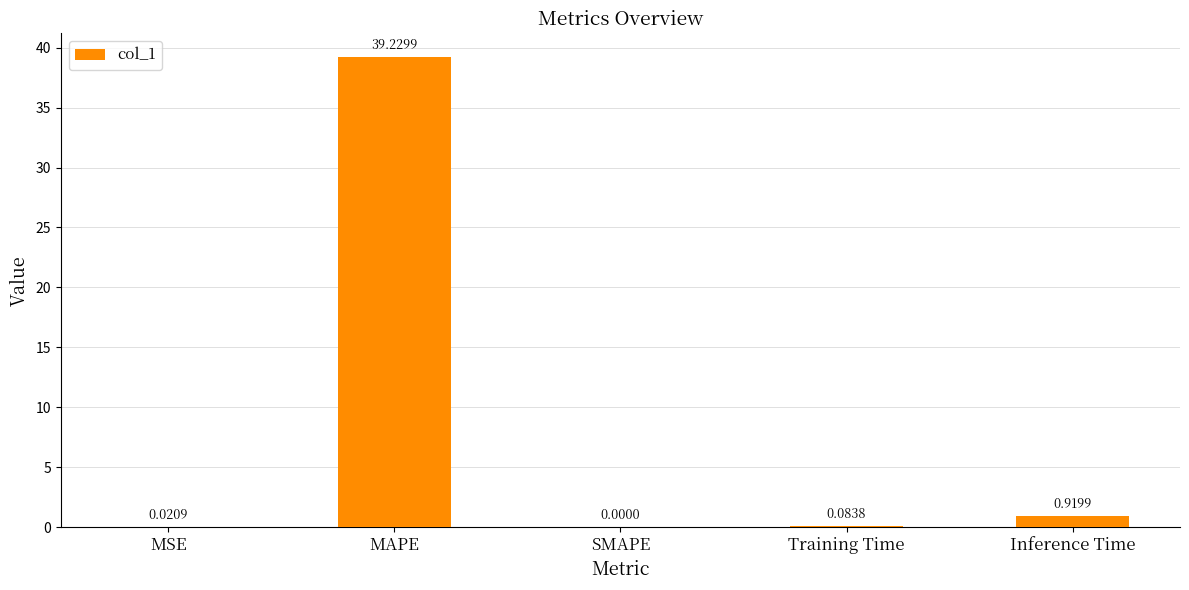

At which label is the value closest to 19?

Inference Time